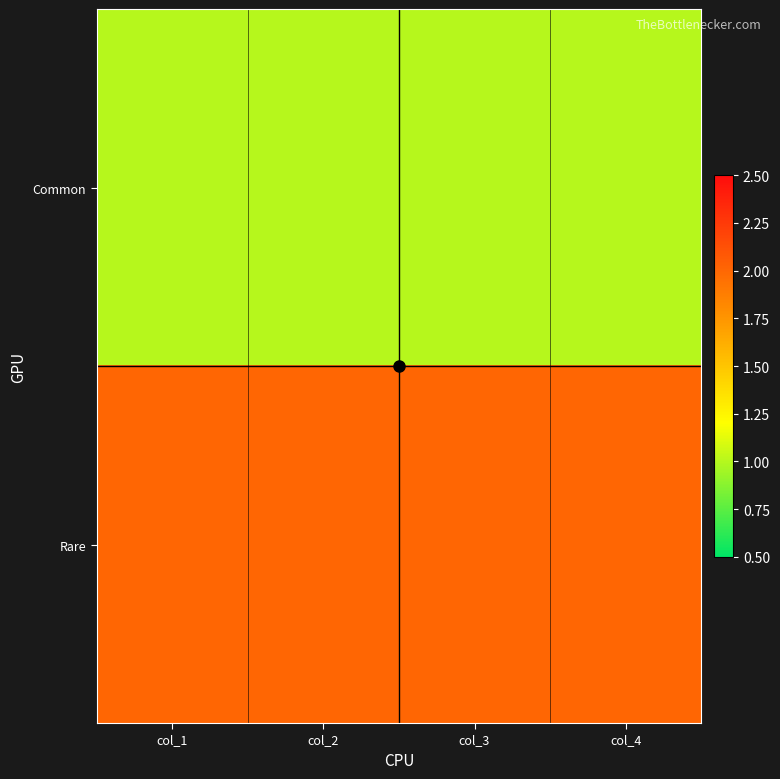

What is the spread (max minus min) of values at col_1?

1